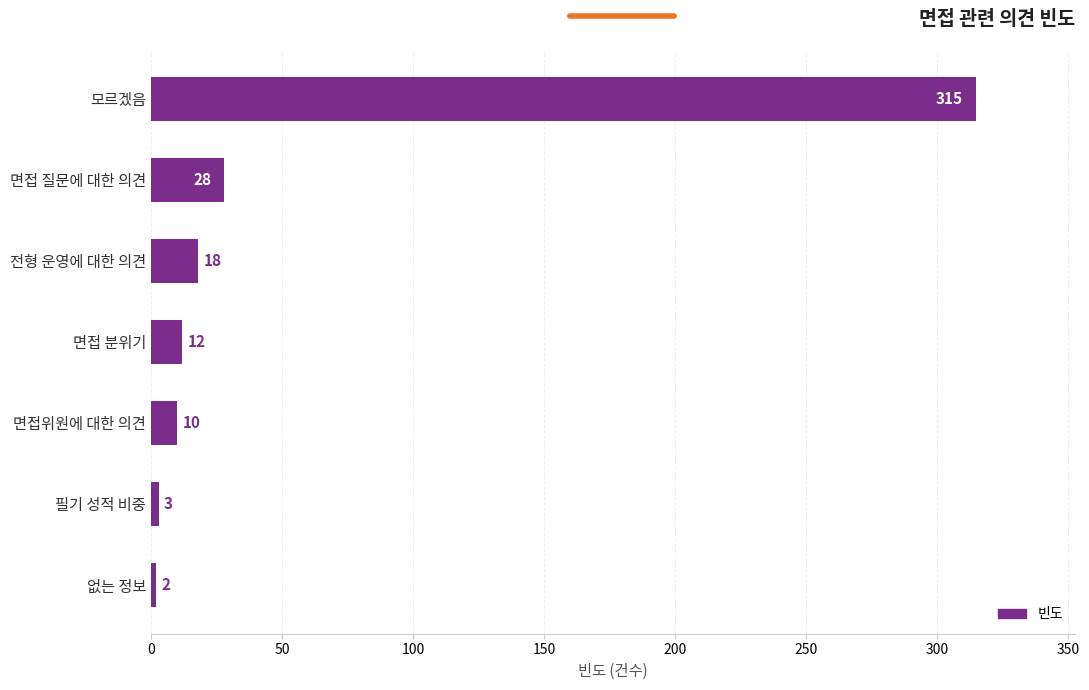

The chart shows a value of 539 at 모르겠음. True or false?

False